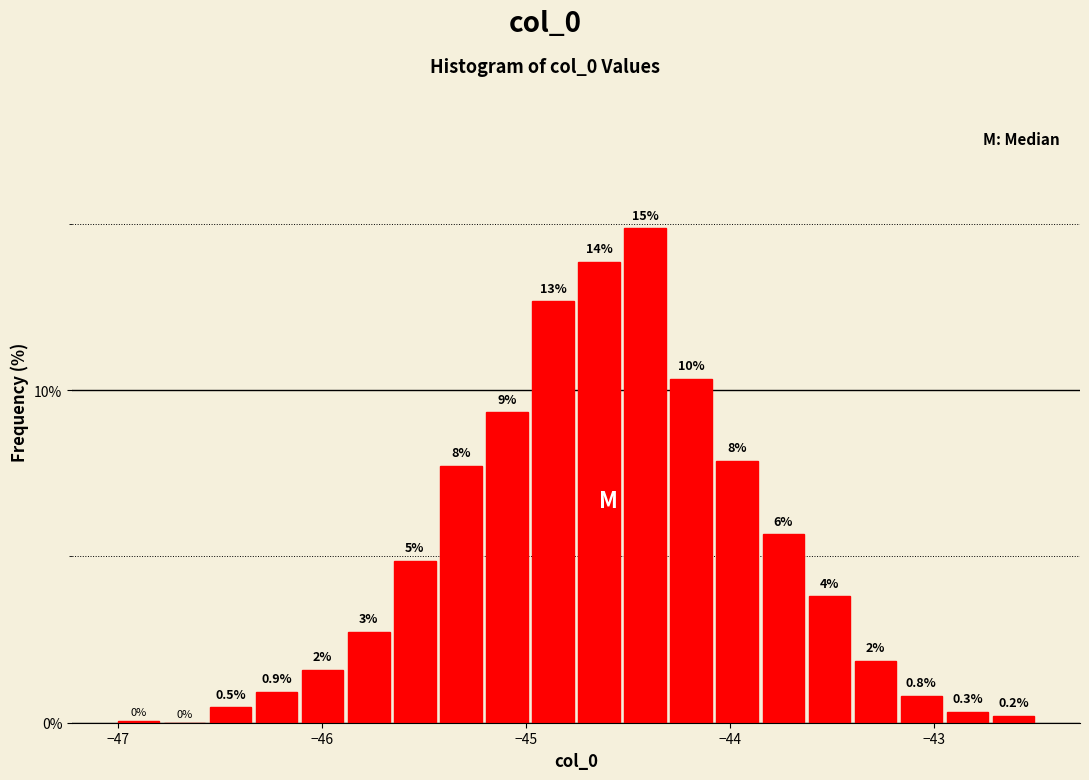

Around what value on the x-axis is the tallest bar? Give the approximate position of its centre, as read against the axis.

-44.4